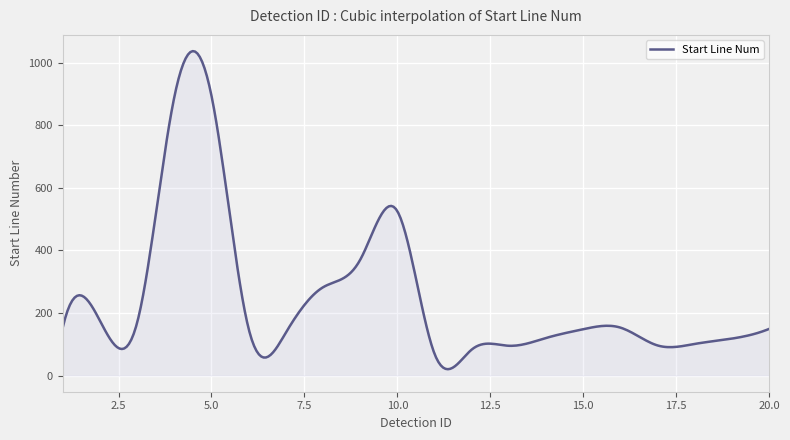

What is the difference between the maximum and minimum values?

1016.7